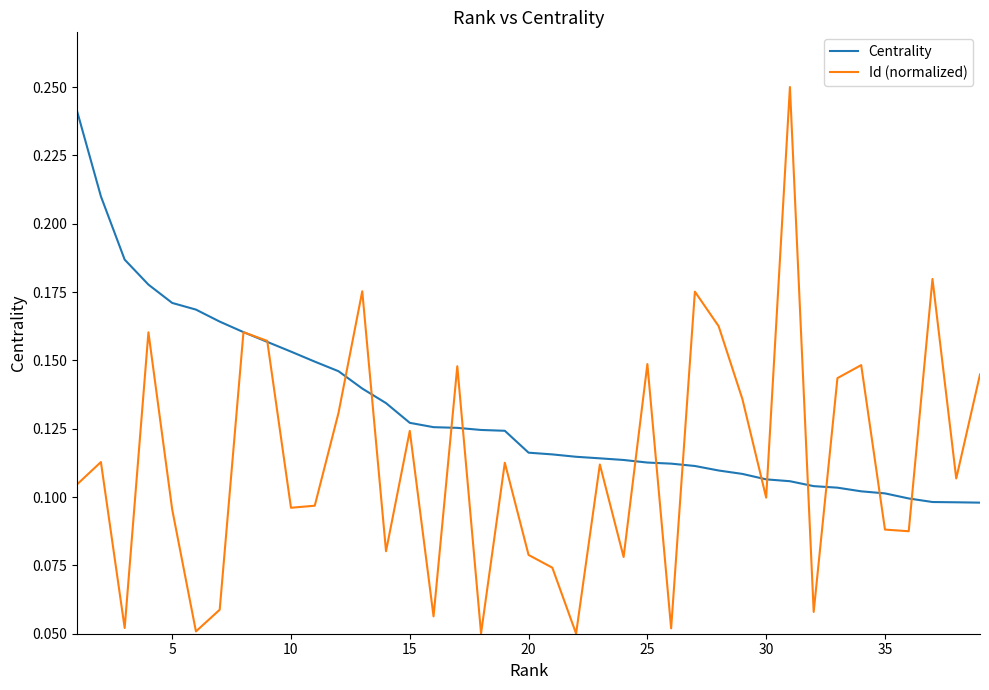

How many categories are shown in the chart?

39